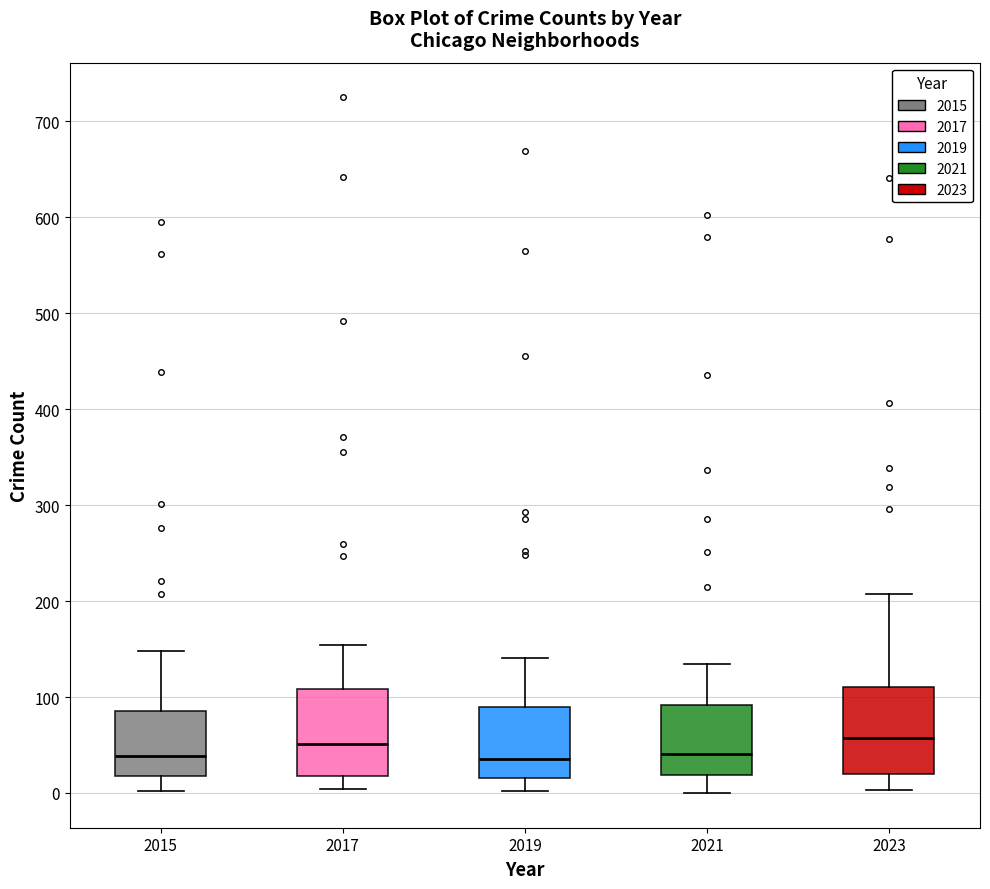

Reading left to right, transcribe this box plot: for each box, give where its median line is, the range the box spans, and where its two whiskers end, as read against the y-axis. The values are not printed on the chart, so give them approximately, as read against the axis.

2015: median 40, box 20 to 90, whiskers 0 to 150
2017: median 50, box 20 to 110, whiskers 0 to 150
2019: median 40, box 20 to 90, whiskers 0 to 140
2021: median 40, box 20 to 90, whiskers 0 to 130
2023: median 60, box 20 to 110, whiskers 0 to 210